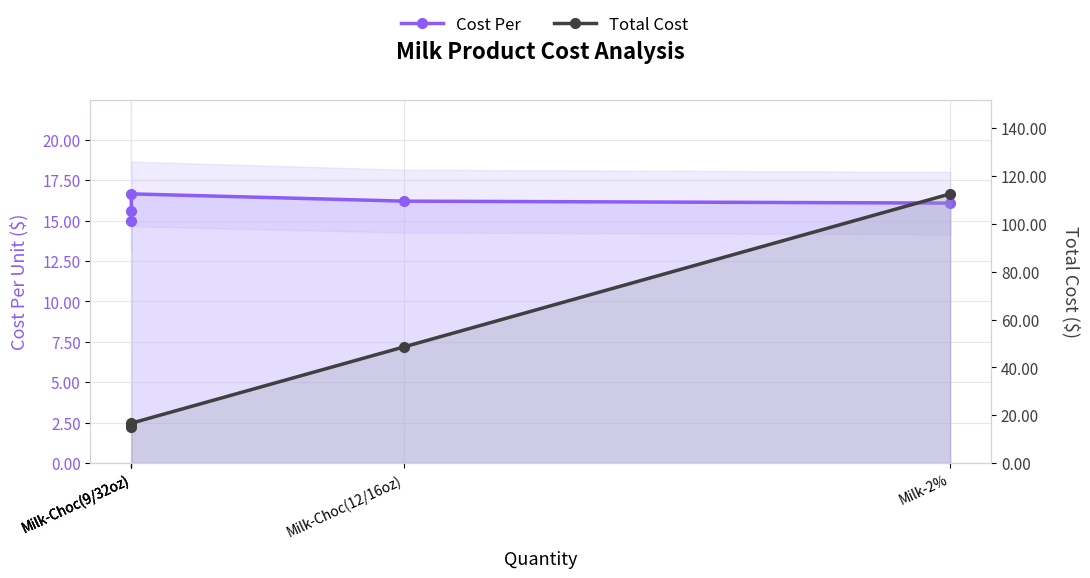

True or false: Cost Per has more than 2 interior local peaks.

False